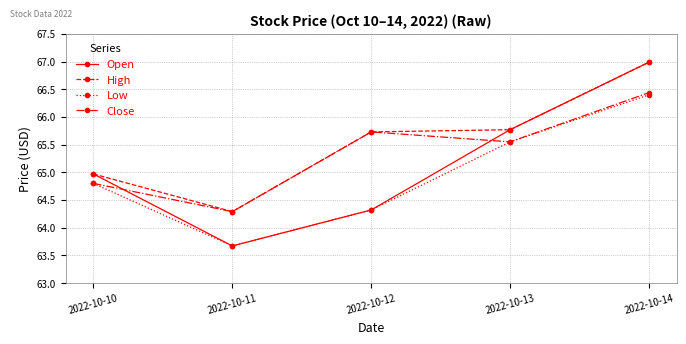

Is the value of Low at 2022-10-11 greater than the value of Close at 2022-10-12?

No